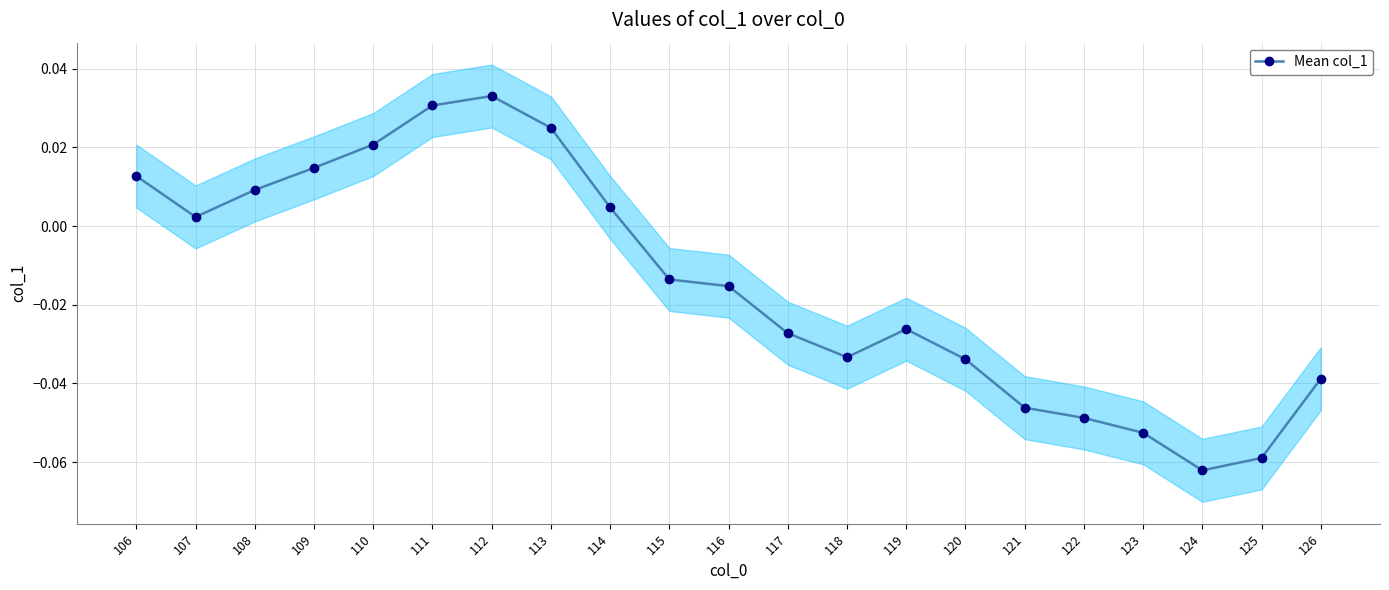

At which category does the data reach its first local valley?

107